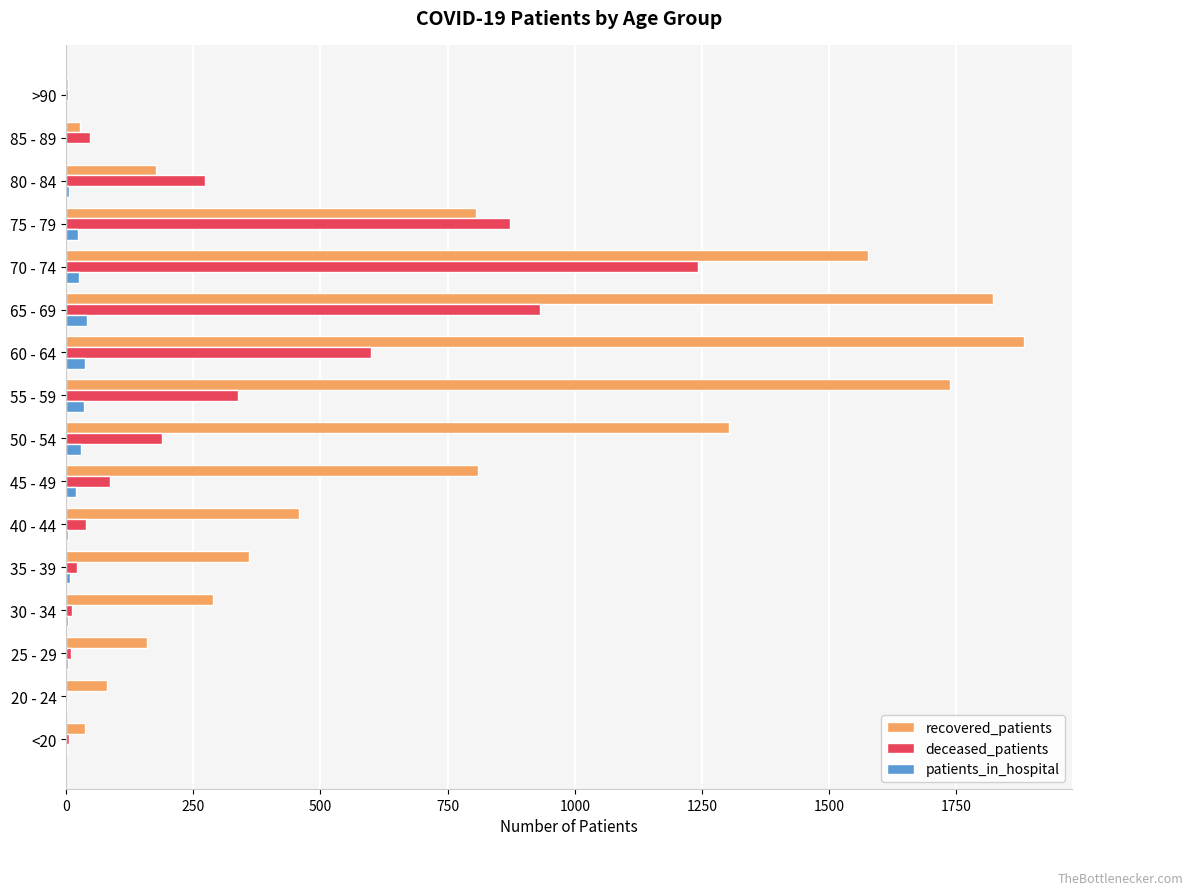

What is the sum of all patients_in_hospital values?

242